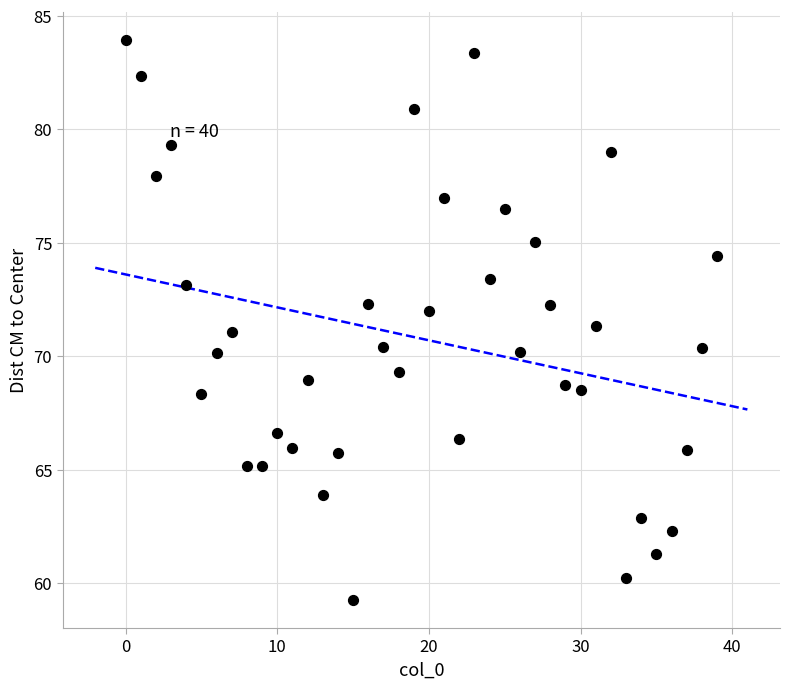

What is the range of Y values (max minus min)?

24.7